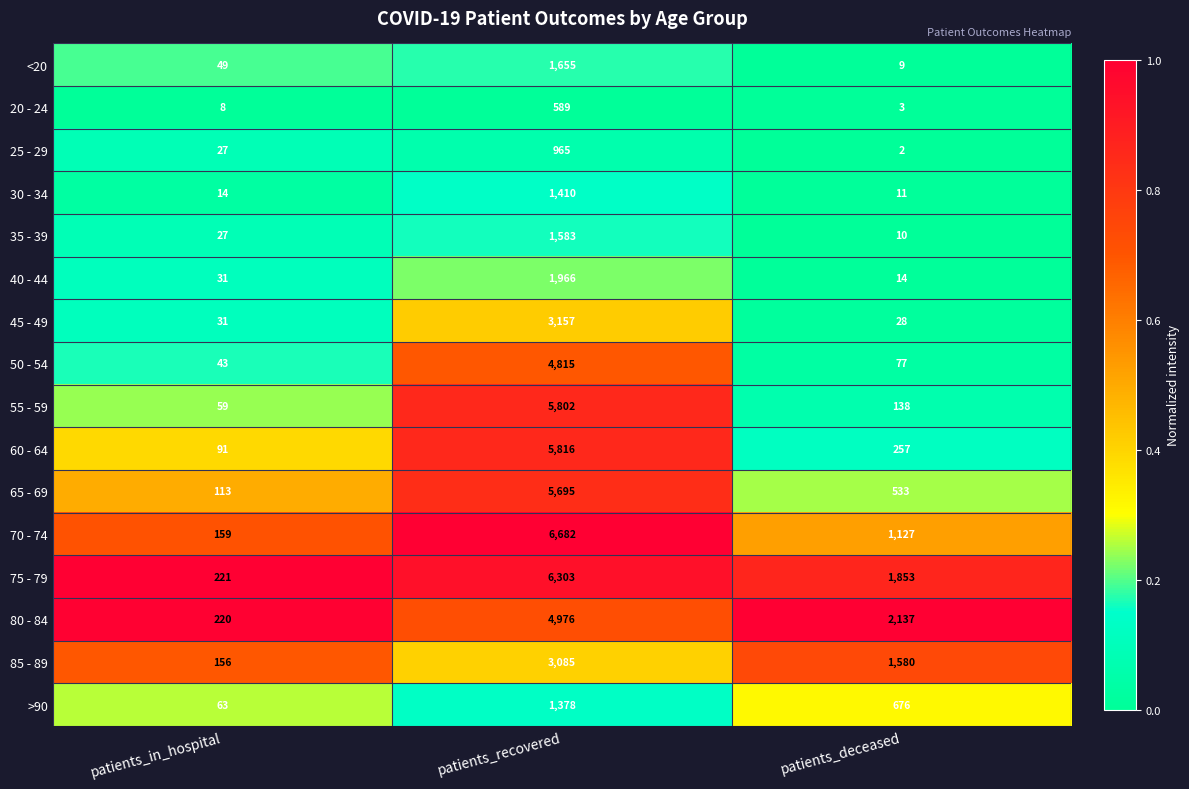

Rank the series by their maximum value, from lowest to highest.

20 - 24, 25 - 29, >90, 30 - 34, 35 - 39, <20, 40 - 44, 85 - 89, 45 - 49, 50 - 54, 80 - 84, 65 - 69, 55 - 59, 60 - 64, 75 - 79, 70 - 74